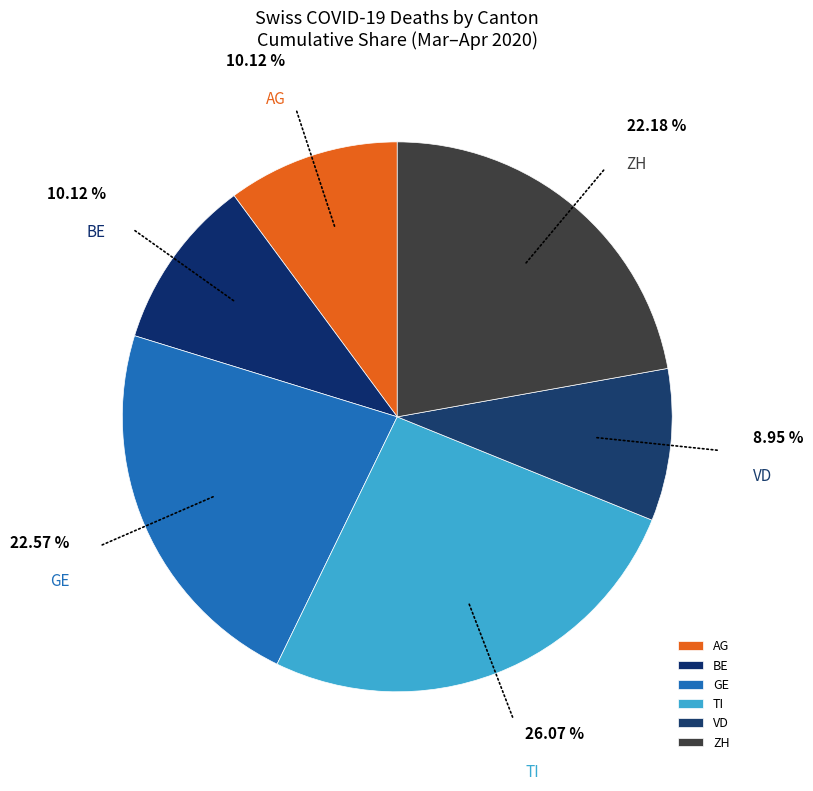

Is VD the majority of the pie?

No